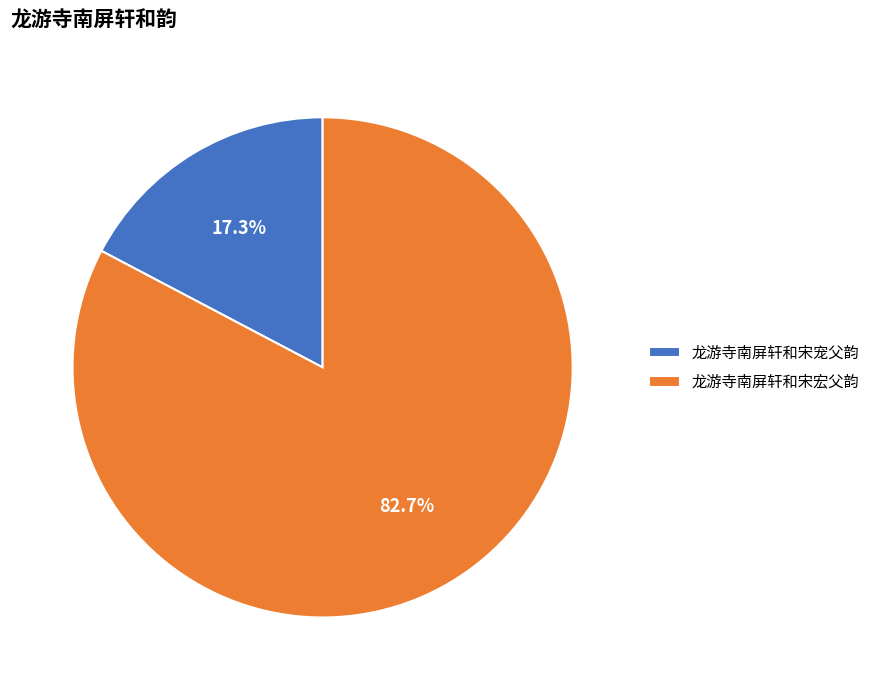

To the nearest percent, what is the difference between the 龙游寺南屏轩和宋宏父韵 and 龙游寺南屏轩和宋宠父韵 slice percentages?

65%